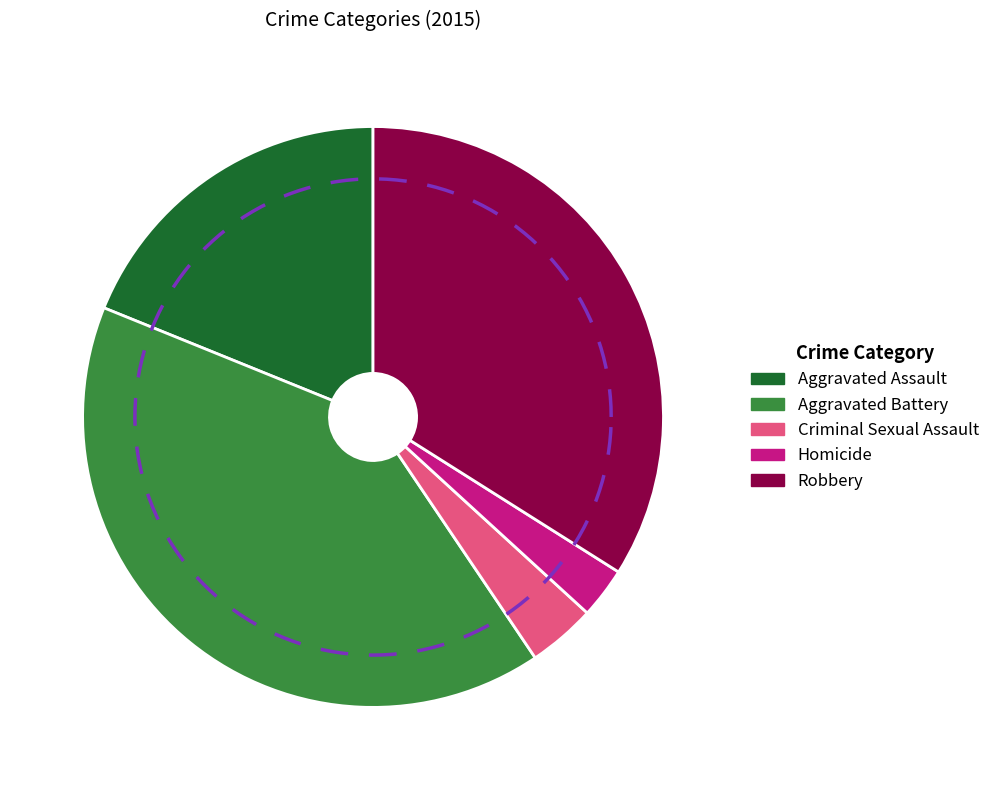

To the nearest percent, what portion does Homicide represent?

3%